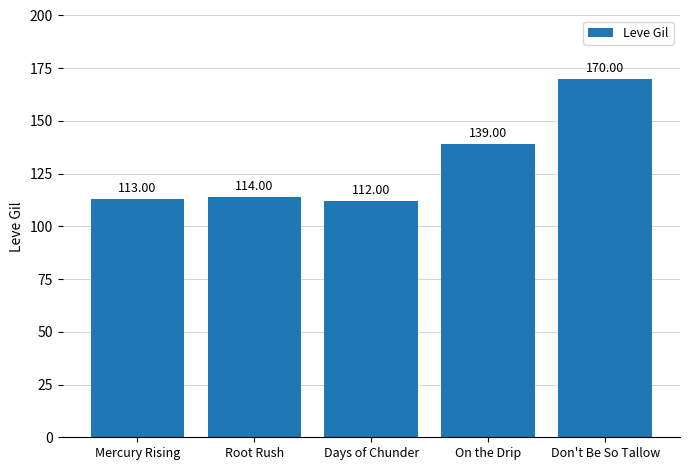

Approximately how many times larger is the value at Root Rush compared to On the Drip?

0.8